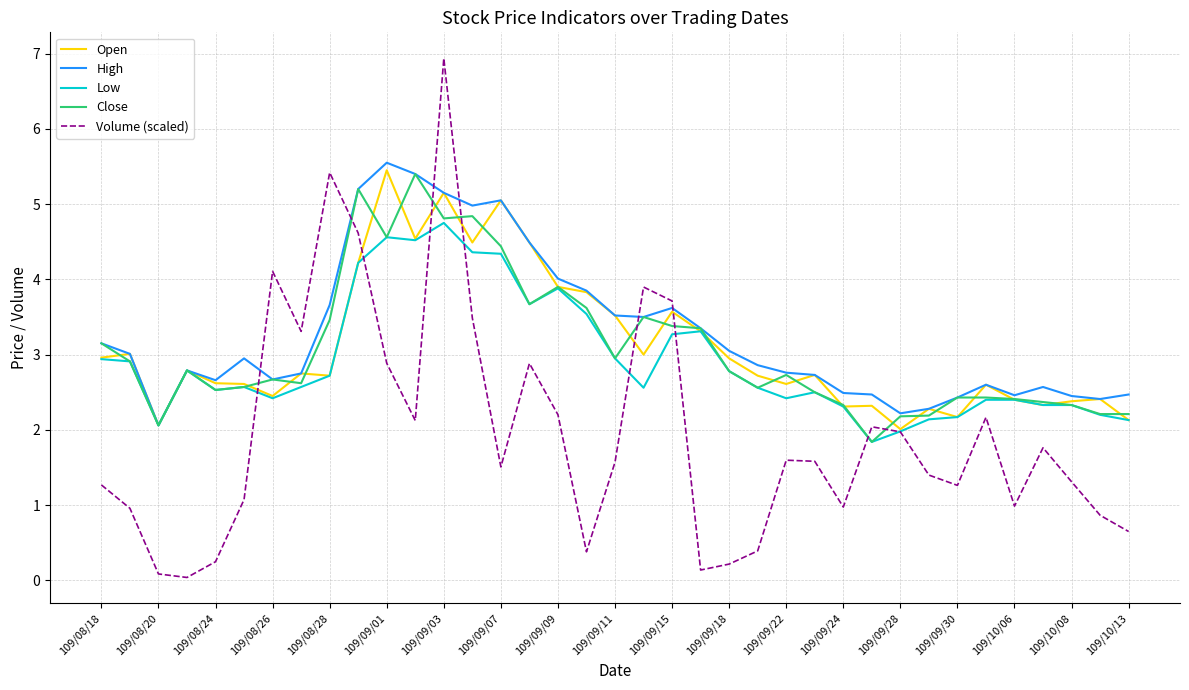

Which series has the widest spread of values?

Volume (scaled)